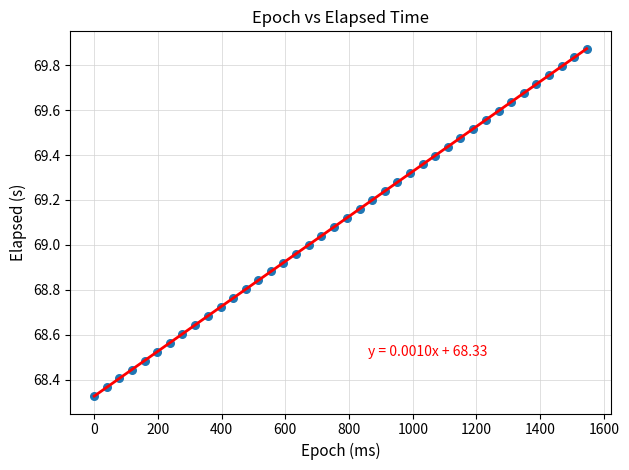

What is the range of X values (max minus min)?

1546.0